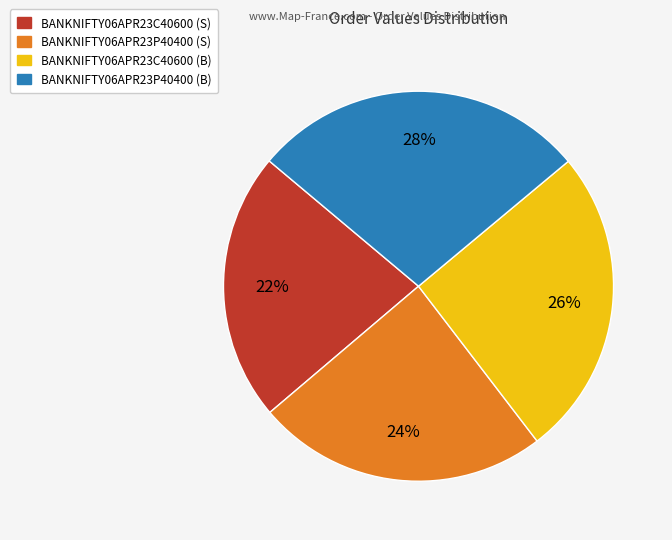

Do BANKNIFTY06APR23C40600 (B) and BANKNIFTY06APR23C40600 (S) together represent more than half of the pie?

No